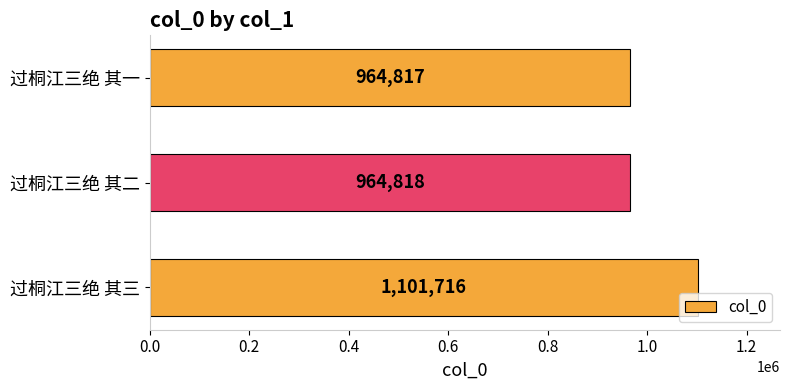

What is the minimum value shown in the chart?

964817